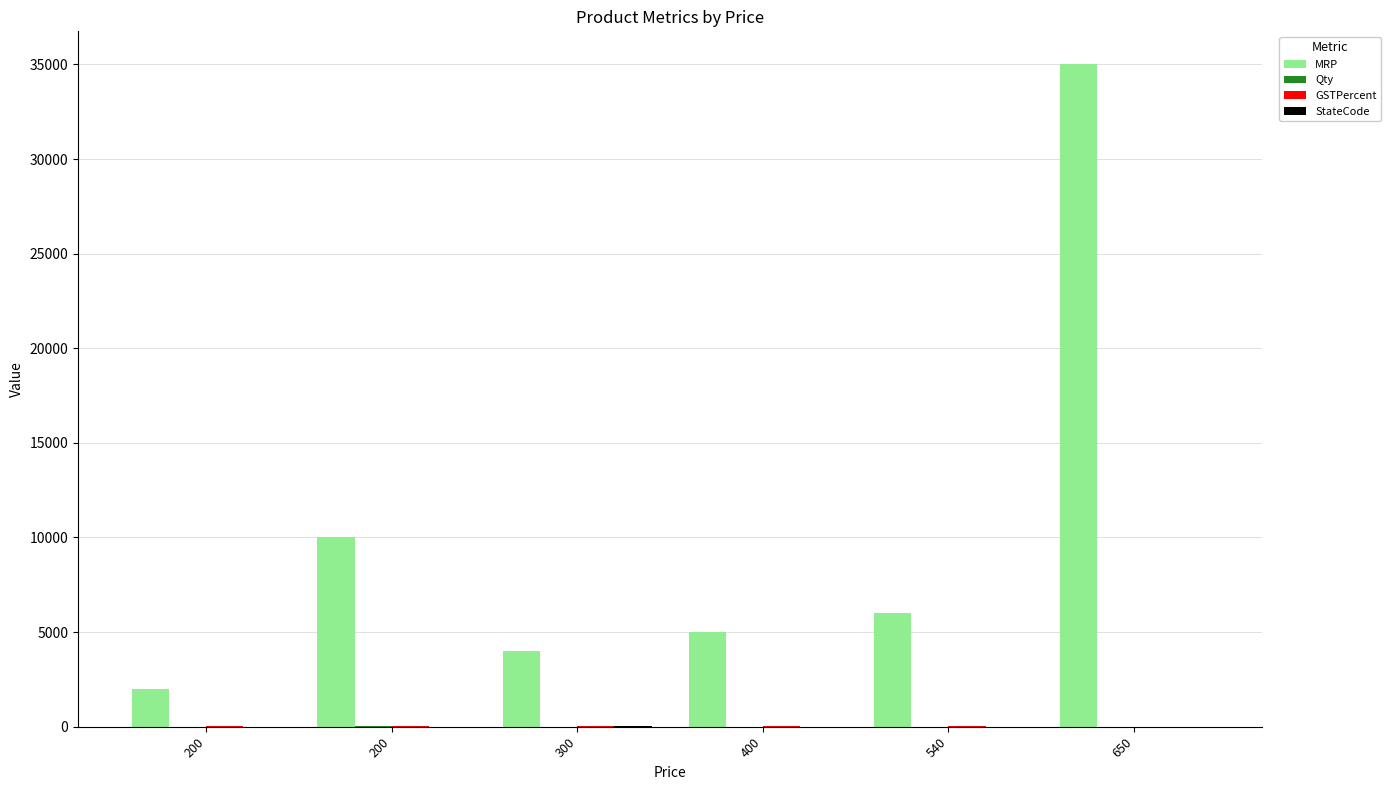

List the labels in order of Qty value, largest first.

200, 200, 300, 400, 540, 650